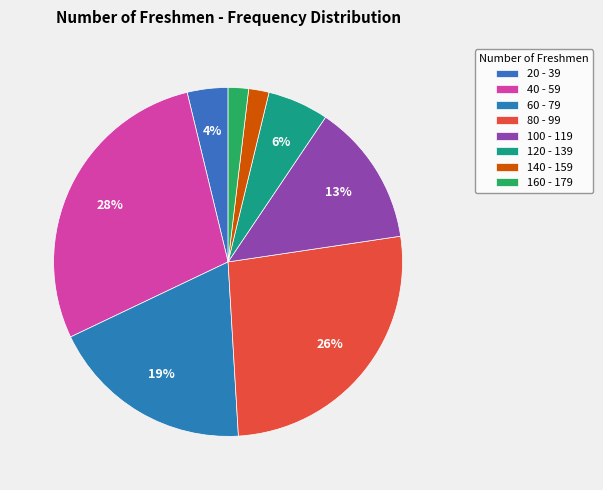

Rank the categories by value from lowest to highest.

140 - 159, 160 - 179, 20 - 39, 120 - 139, 100 - 119, 60 - 79, 80 - 99, 40 - 59